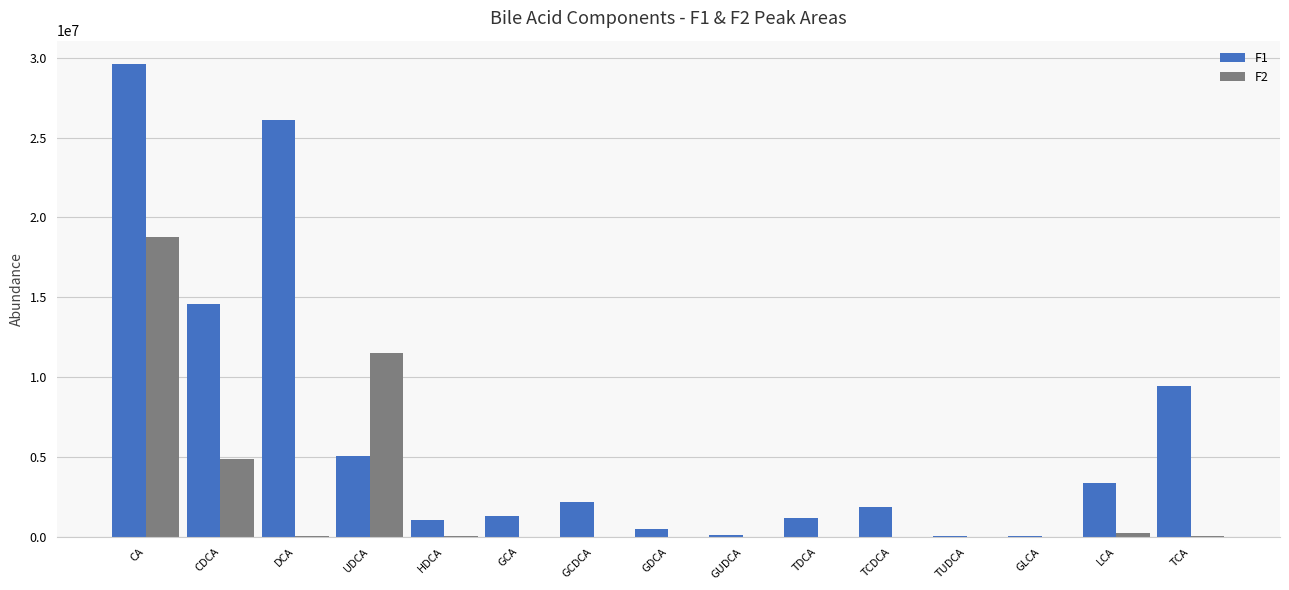

At which label is F2 closest to 9386897?

UDCA